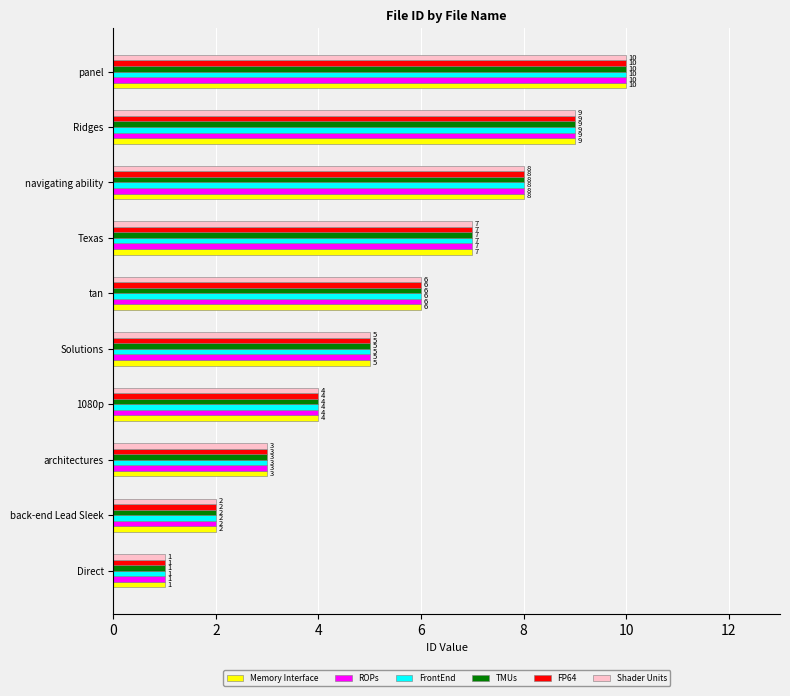

The FrontEnd series shows 8 at navigating ability. True or false?

True